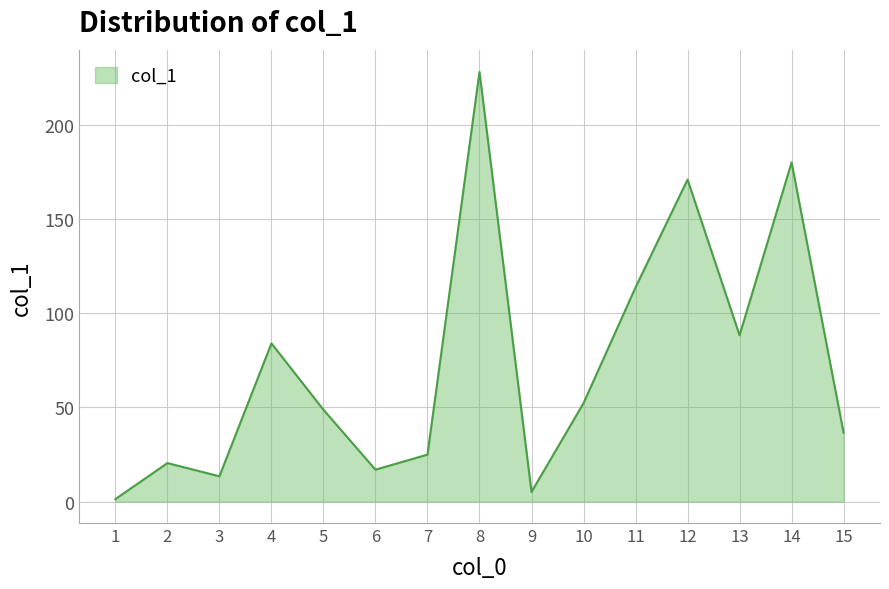

At which category does the chart reach its minimum across all series?

1